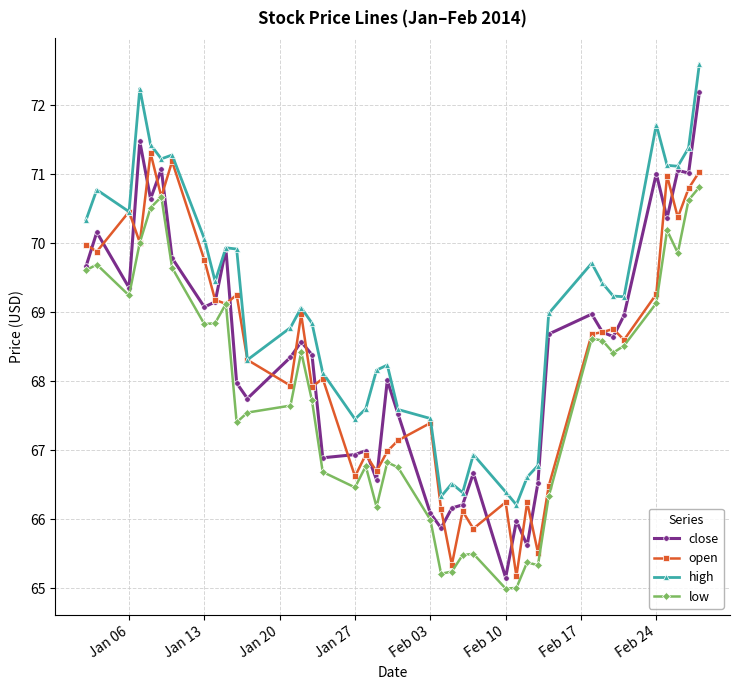

What is the value of the open point at the 35th from the left?

68.6